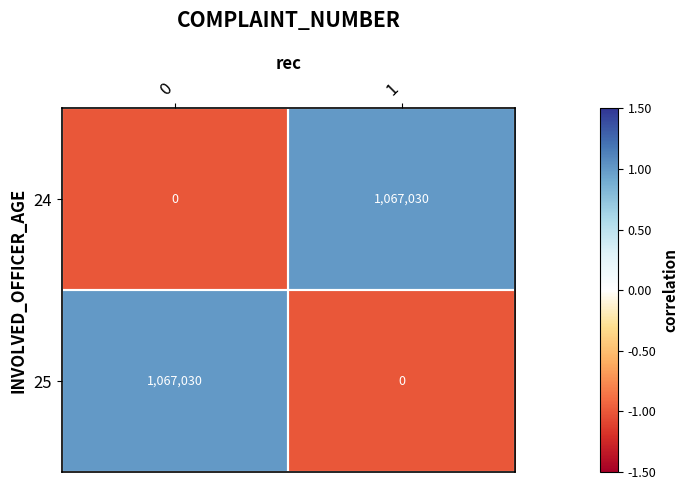

List the labels in order of 25 value, smallest first.

1, 0